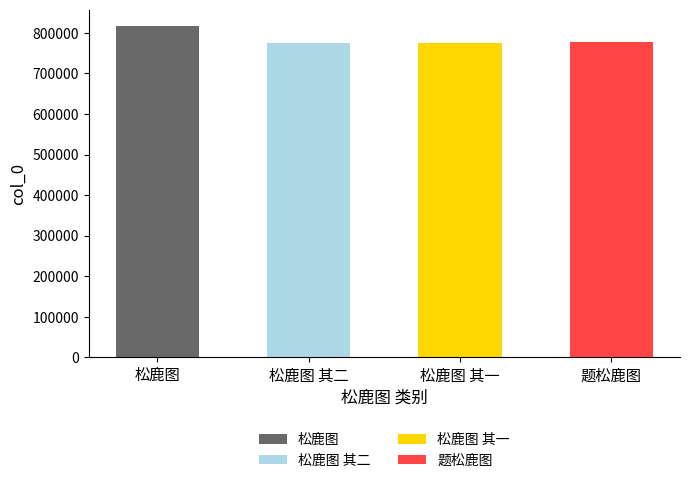

How many values are below 776858?

2